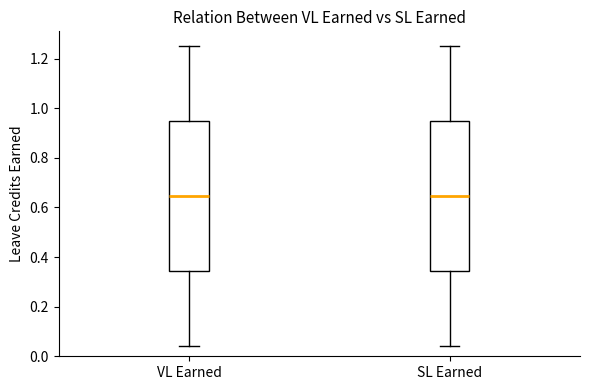

Reading left to right, transcribe this box plot: for each box, give where its median line is, the range the box spans, and where its two whiskers end, as read against the y-axis. The values are not printed on the chart, so give them approximately, as read against the axis.

VL Earned: median 0.64, box 0.34 to 0.94, whiskers 0.04 to 1.26
SL Earned: median 0.64, box 0.34 to 0.94, whiskers 0.04 to 1.26